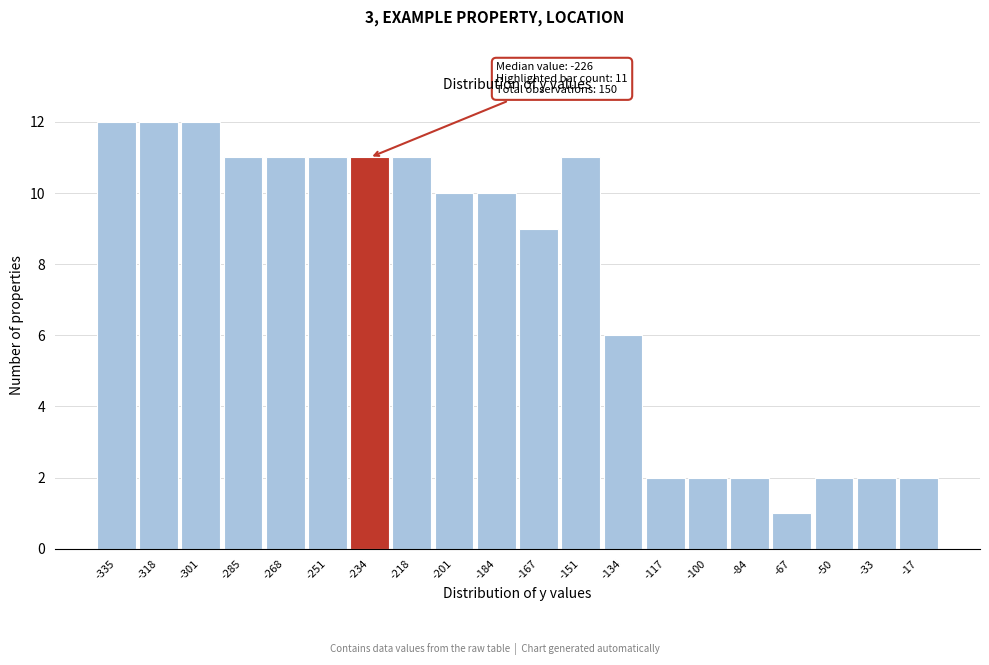

Reading left to right, what are all the values shown in this chart?

12	12	12	11	11	11	11	11	10	10	9	11	6	2	2	2	1	2	2	2